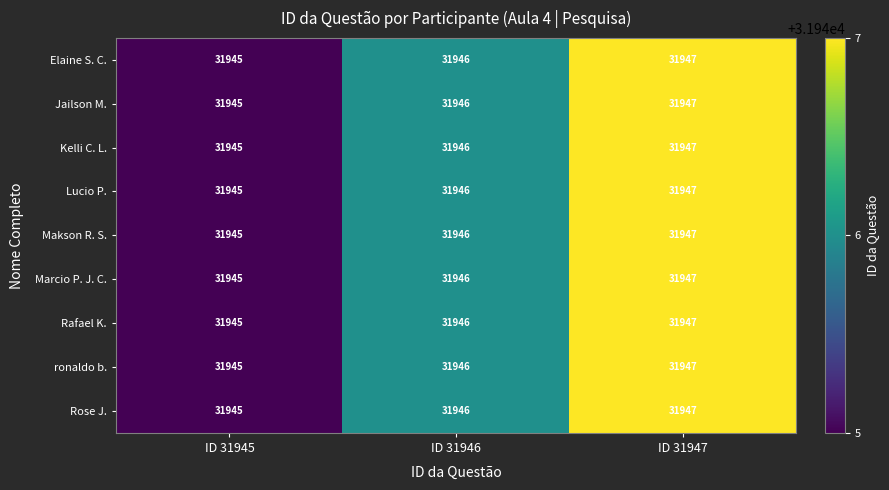

At which category is the sum across all series the highest?

ID 31947